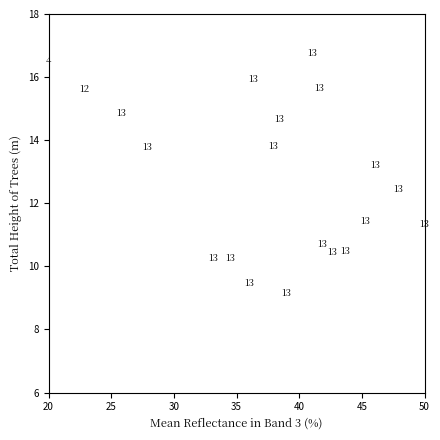

What is the range of Y values (max minus min)?

7.6